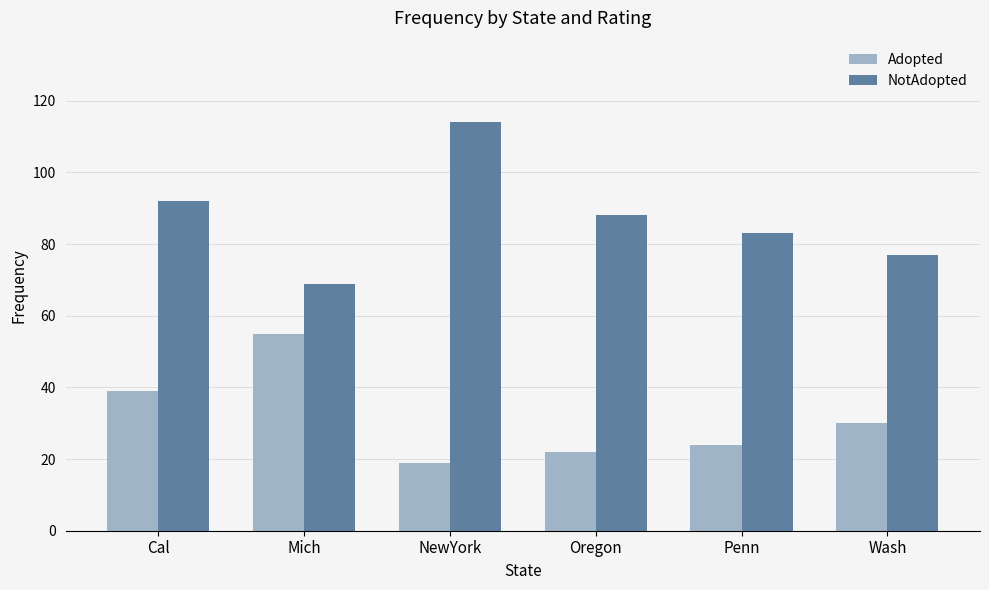

How many series are shown in this chart?

2